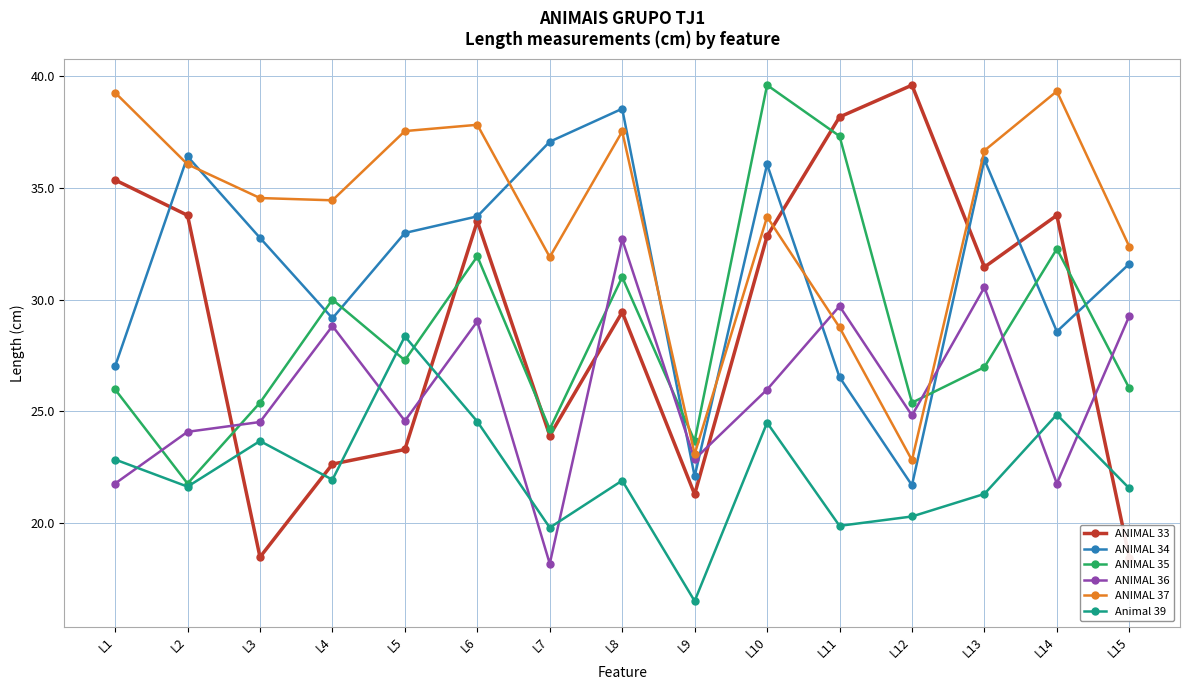

Reading right to left, transcribe all the data shown in this chart.

ANIMAL 33: 18.5	33.8	31.5	39.6	38.2	32.8	21.3	29.4	23.9	33.5	23.3	22.6	18.5	33.8	35.4
ANIMAL 34: 31.6	28.6	36.3	21.7	26.5	36.1	22.1	38.5	37.1	33.7	33.0	29.2	32.8	36.4	27.0
ANIMAL 35: 26.0	32.3	27.0	25.4	37.3	39.6	23.7	31.0	24.2	31.9	27.3	30.0	25.4	21.8	26.0
ANIMAL 36: 29.3	21.8	30.5	24.8	29.7	26.0	22.9	32.7	18.2	29.0	24.6	28.8	24.5	24.1	21.8
ANIMAL 37: 32.4	39.3	36.7	22.8	28.8	33.7	23.1	37.5	31.9	37.8	37.5	34.4	34.5	36.1	39.3
Animal 39: 21.6	24.9	21.3	20.3	19.9	24.5	16.5	21.9	19.8	24.5	28.4	21.9	23.7	21.6	22.8